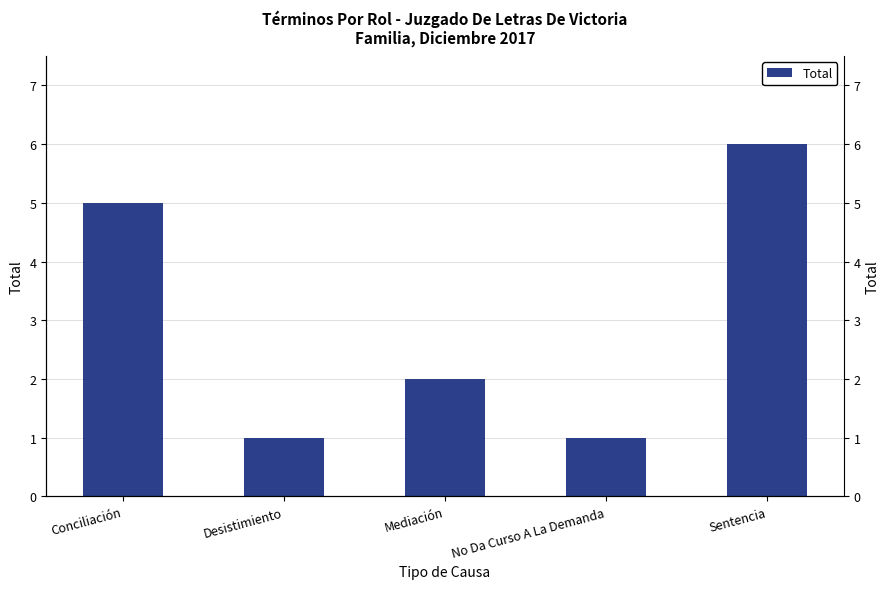

List the labels in order of value, smallest first.

Desistimiento, No Da Curso A La Demanda, Mediación, Conciliación, Sentencia